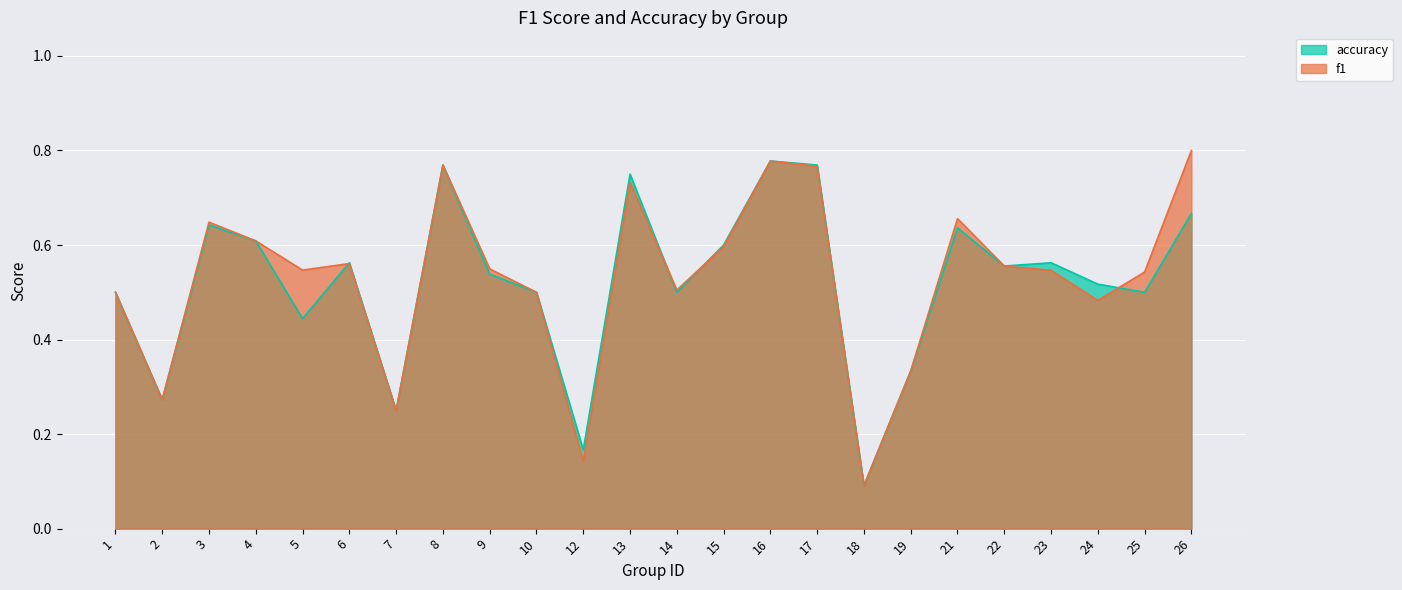

How many lines are shown in the chart?

2